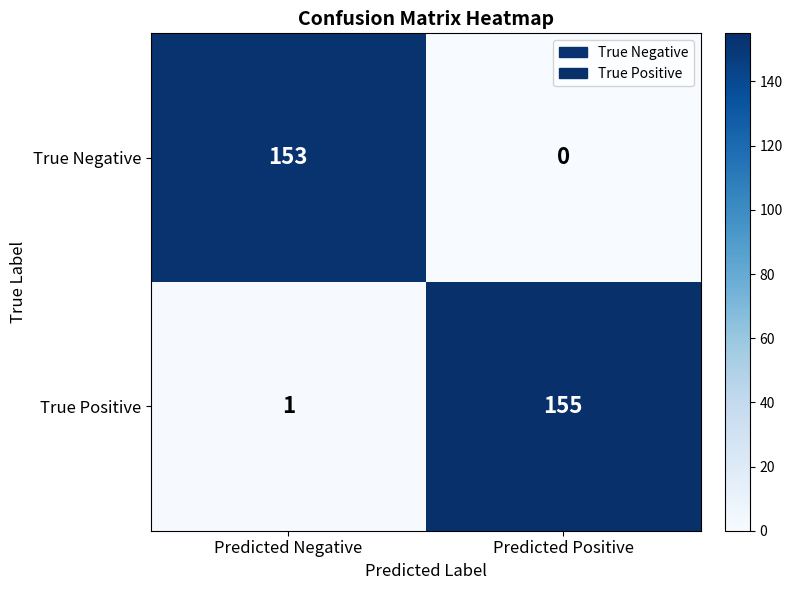

What is the difference between the highest and lowest values at Predicted Positive?

155